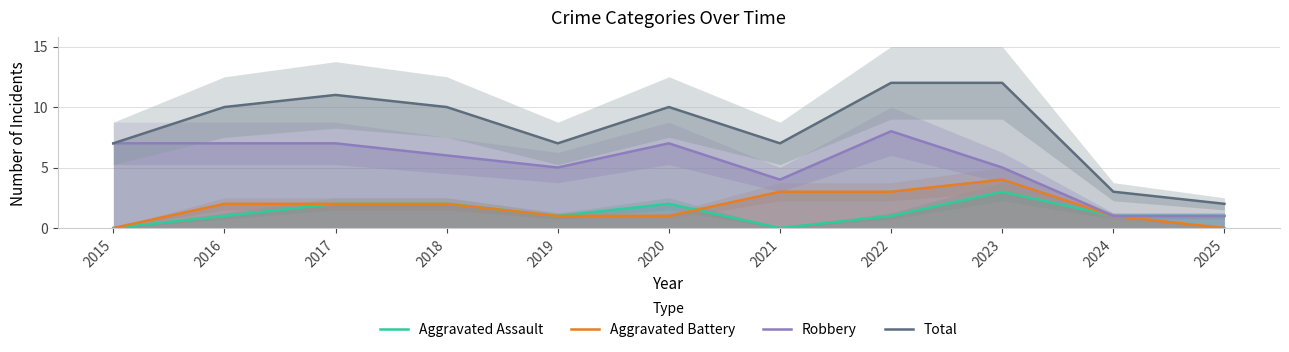

What is the difference between the maximum and minimum values in the Aggravated Assault series?

3